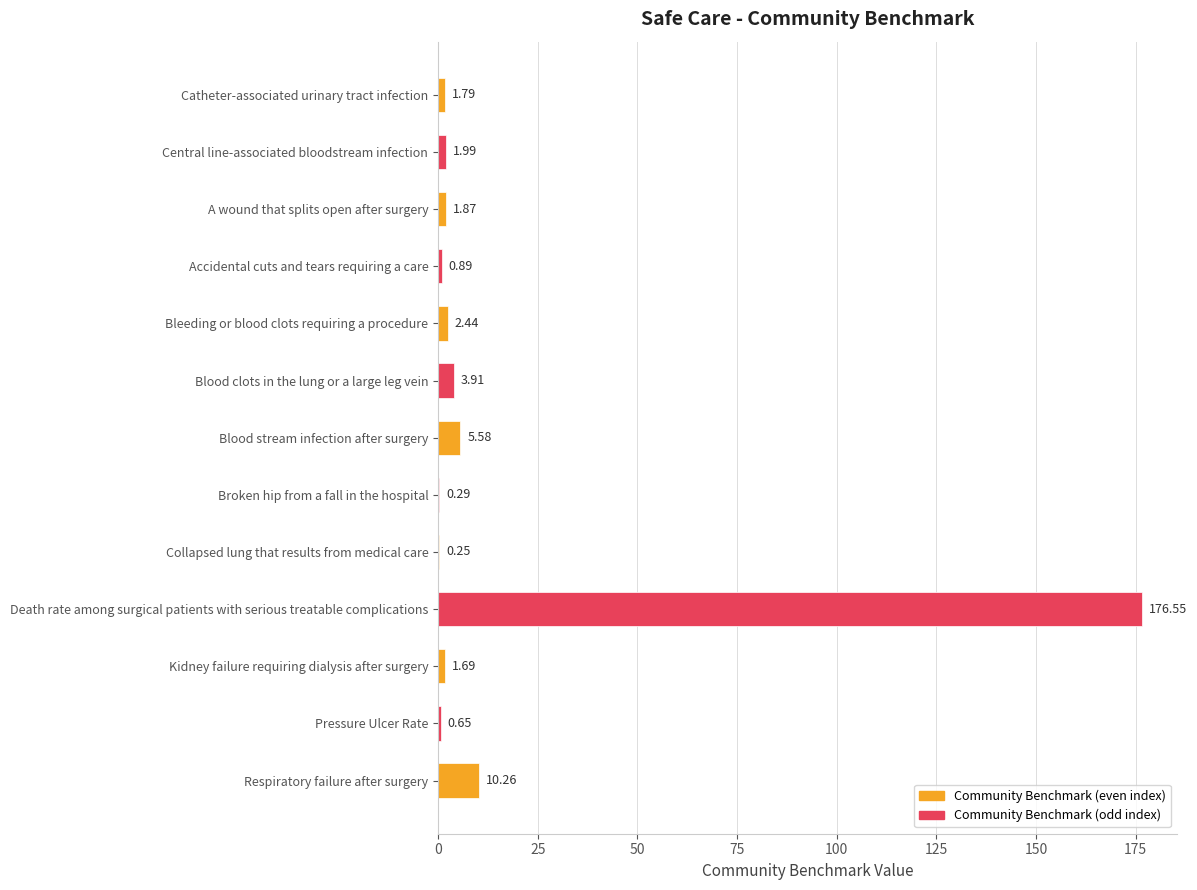

Which category has the highest value across all series?

Death rate among surgical patients with serious treatable complications